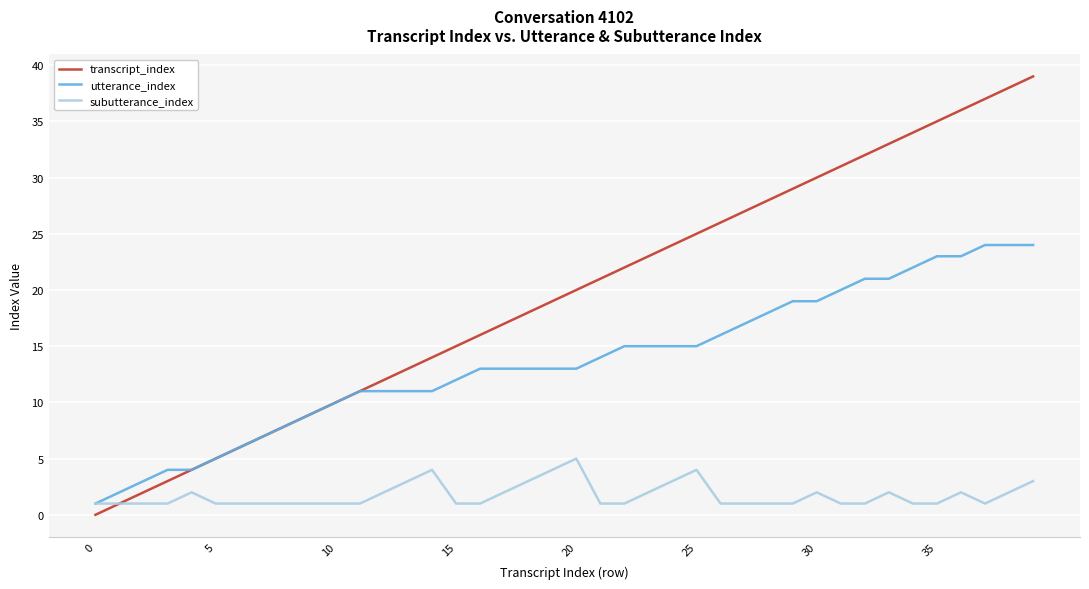

Rank the series by their maximum value, from lowest to highest.

subutterance_index, utterance_index, transcript_index